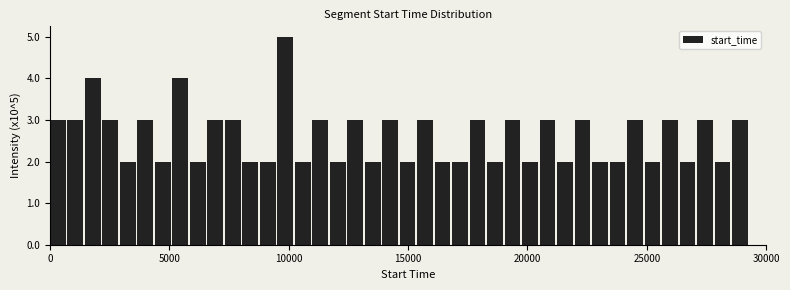

Read against the x-axis, roughly where is the centre of the tallest bar?

10000